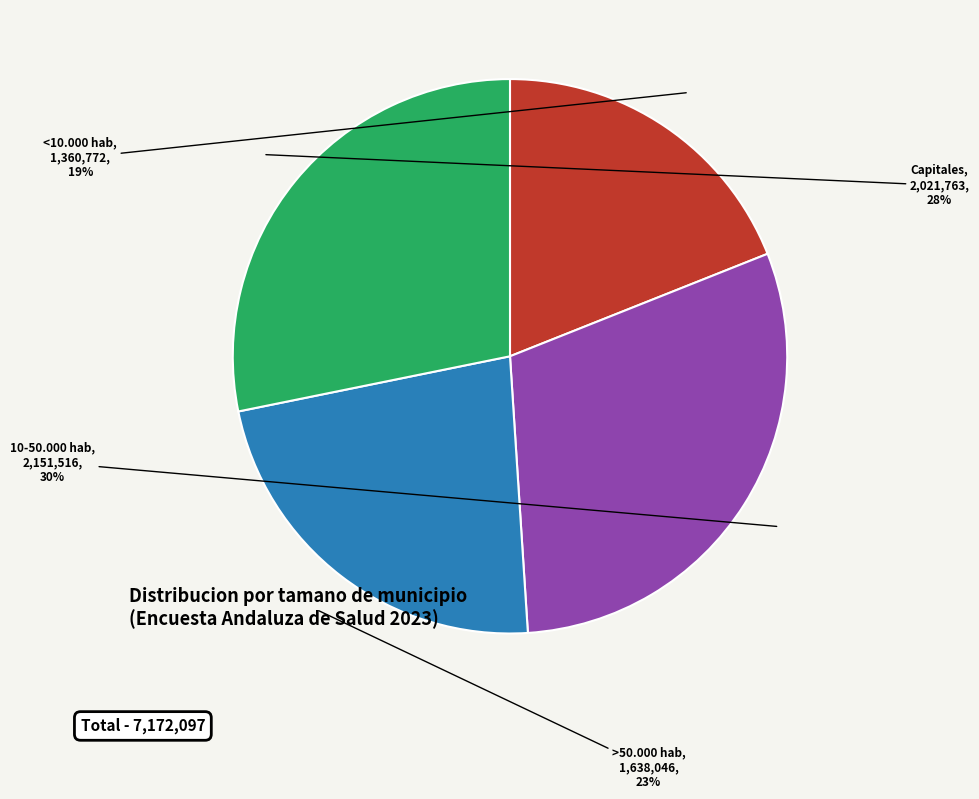

Is there a majority slice in this chart?

No